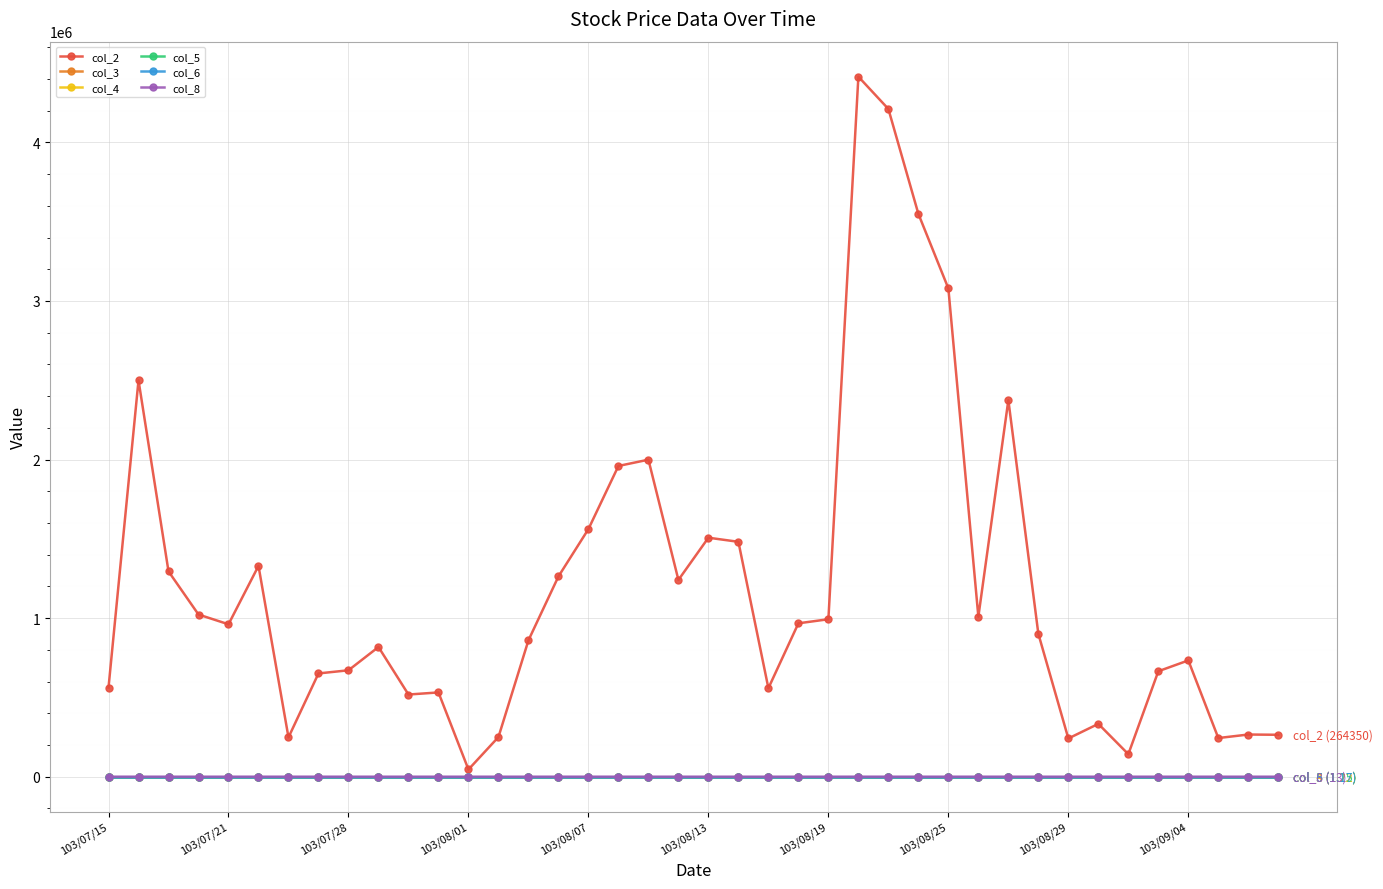

Count the number of categories in the chart.

40